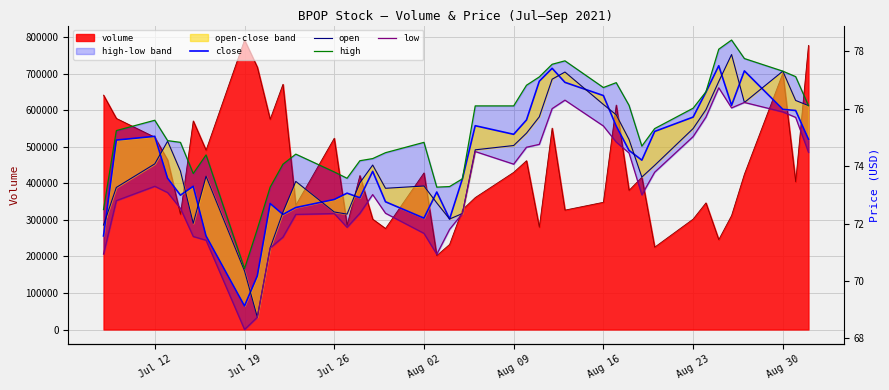

The high series shows 28.7 at Aug 23. True or false?

False